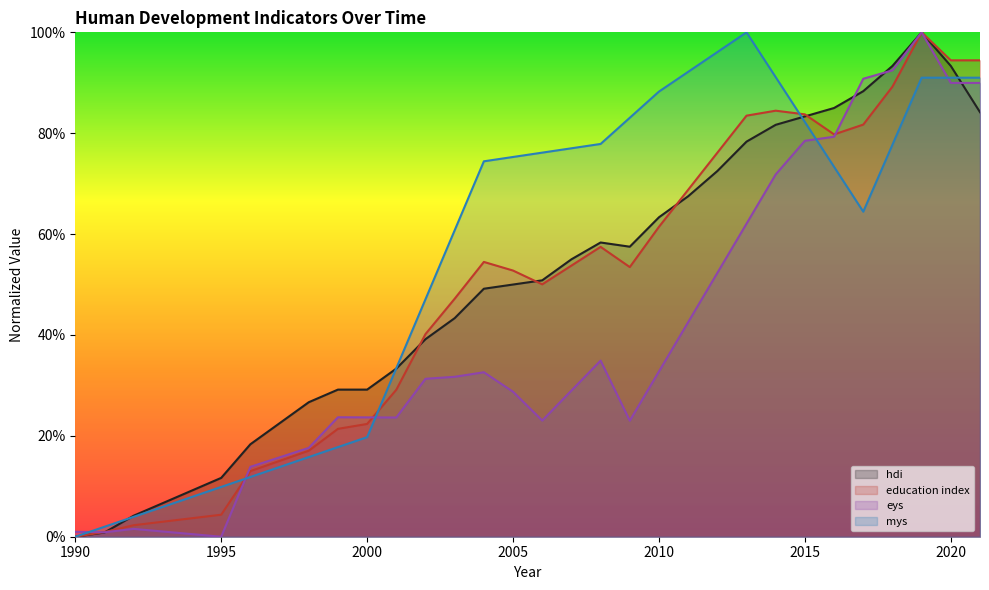

The value of eys at 2012 is 0.1. True or false?

False